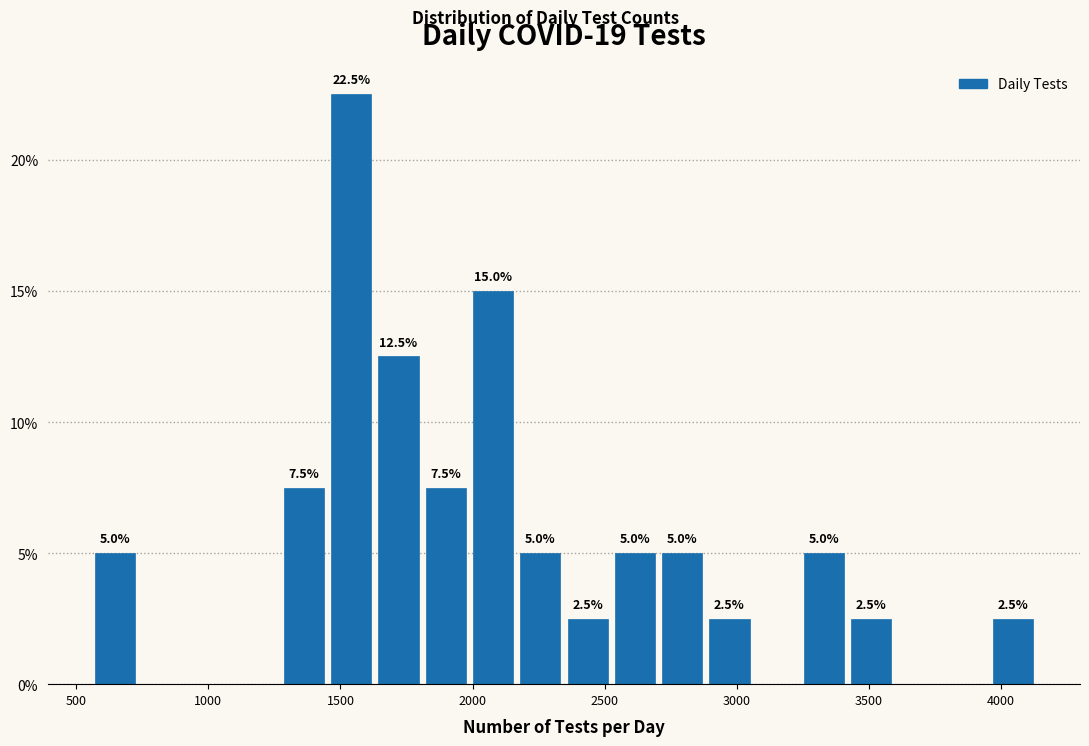

Around what value on the x-axis is the tallest bar? Give the approximate position of its centre, as read against the axis.

1550